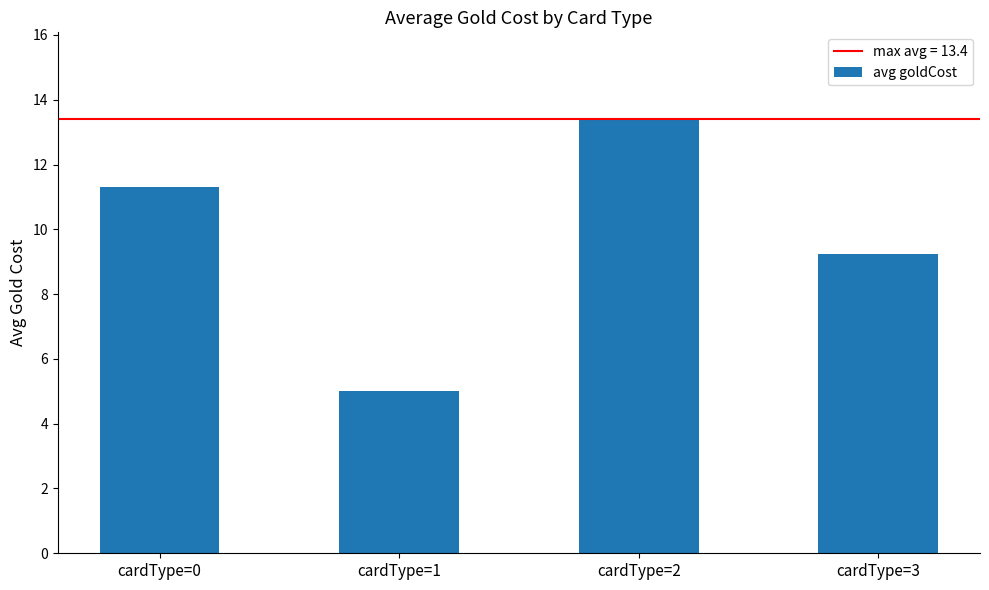

The value at cardType=2 is 19.7. True or false?

False